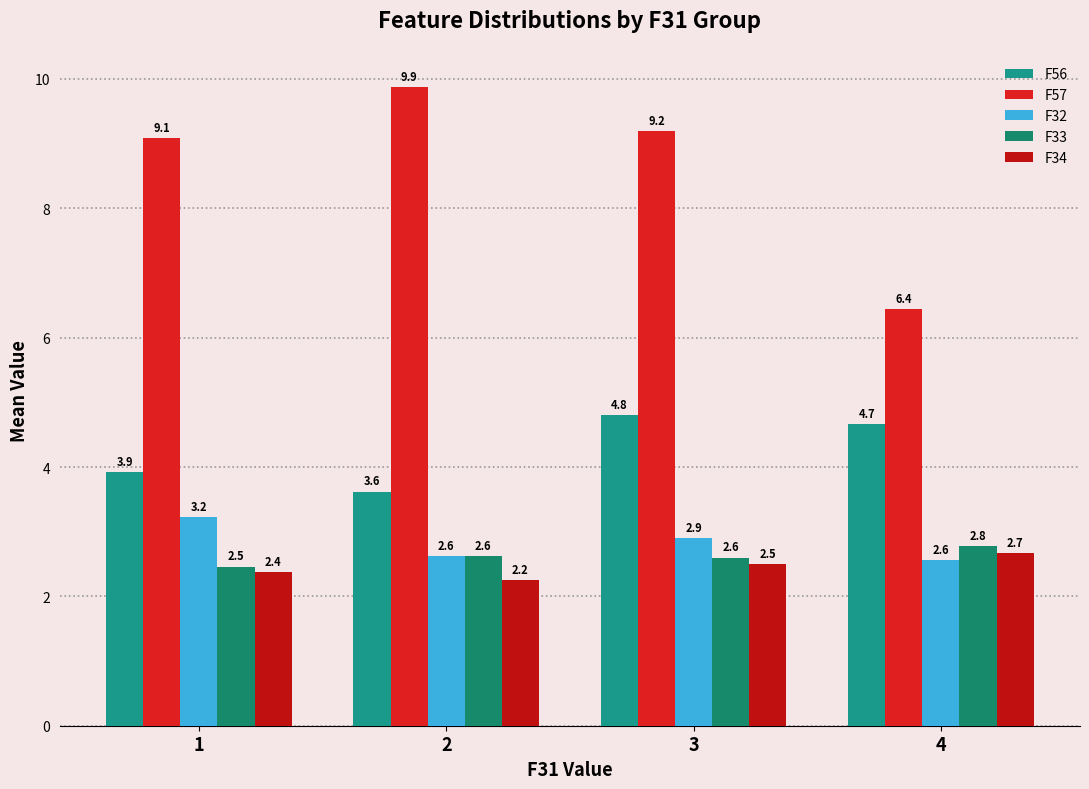

Which series changed the most between 2 and 4?

F57